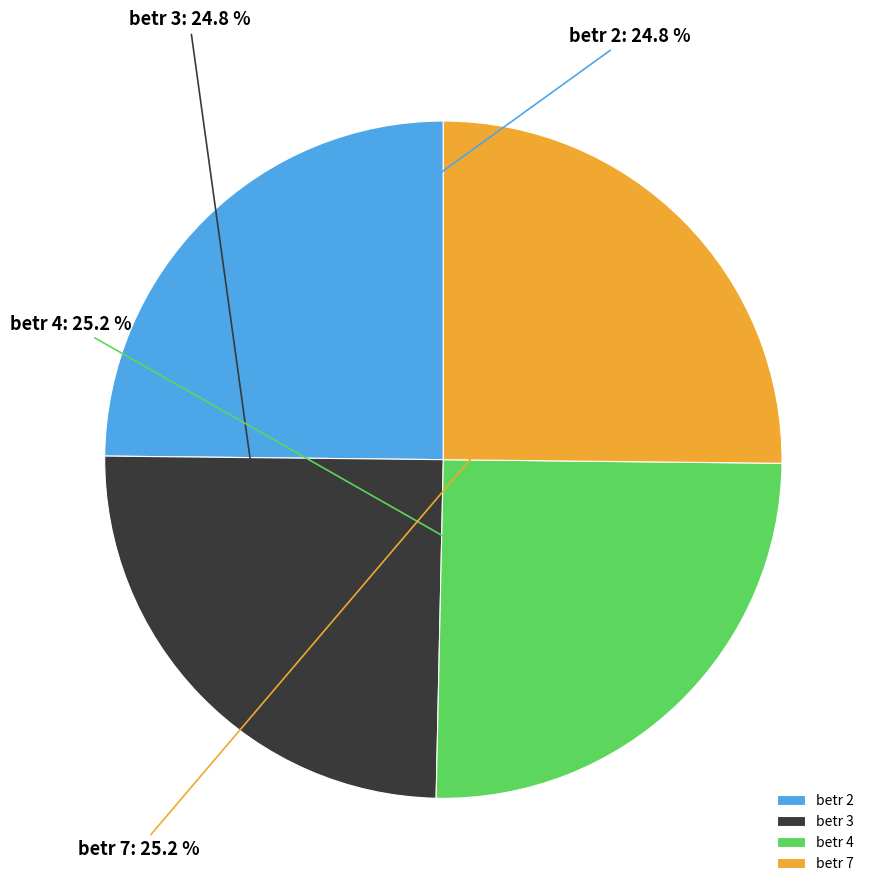

Approximately how many times larger is the value at betr 2 compared to betr 3?

1.0